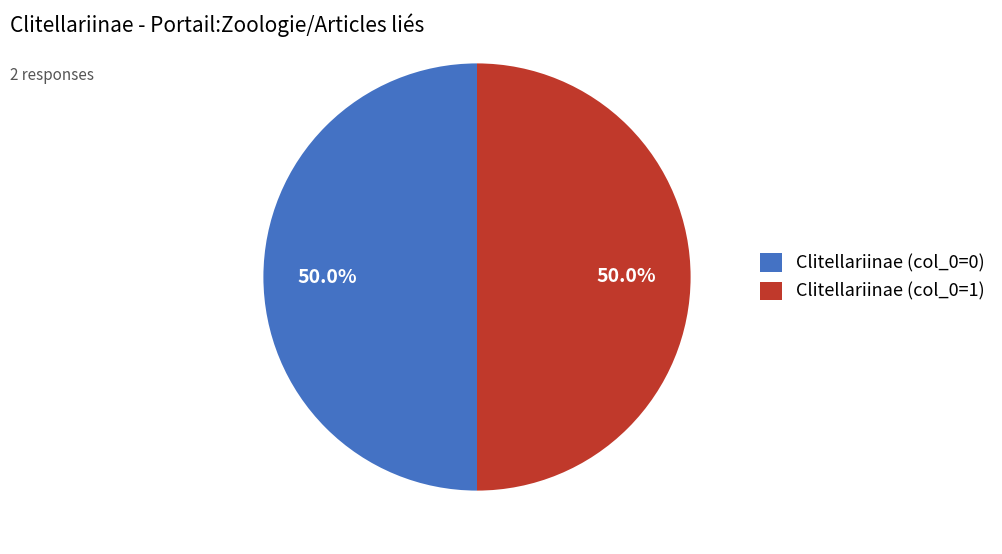

How many segments does this pie chart have?

2